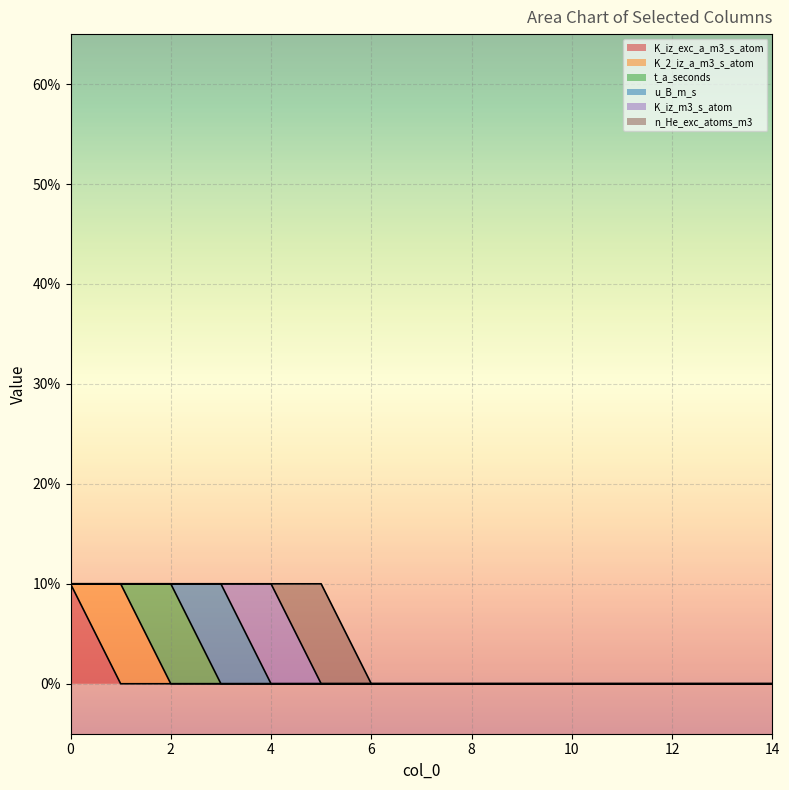

Rank the series by their maximum value, from lowest to highest.

K_iz_exc_a_m3_s_atom, K_2_iz_a_m3_s_atom, t_a_seconds, u_B_m_s, K_iz_m3_s_atom, n_He_exc_atoms_m3